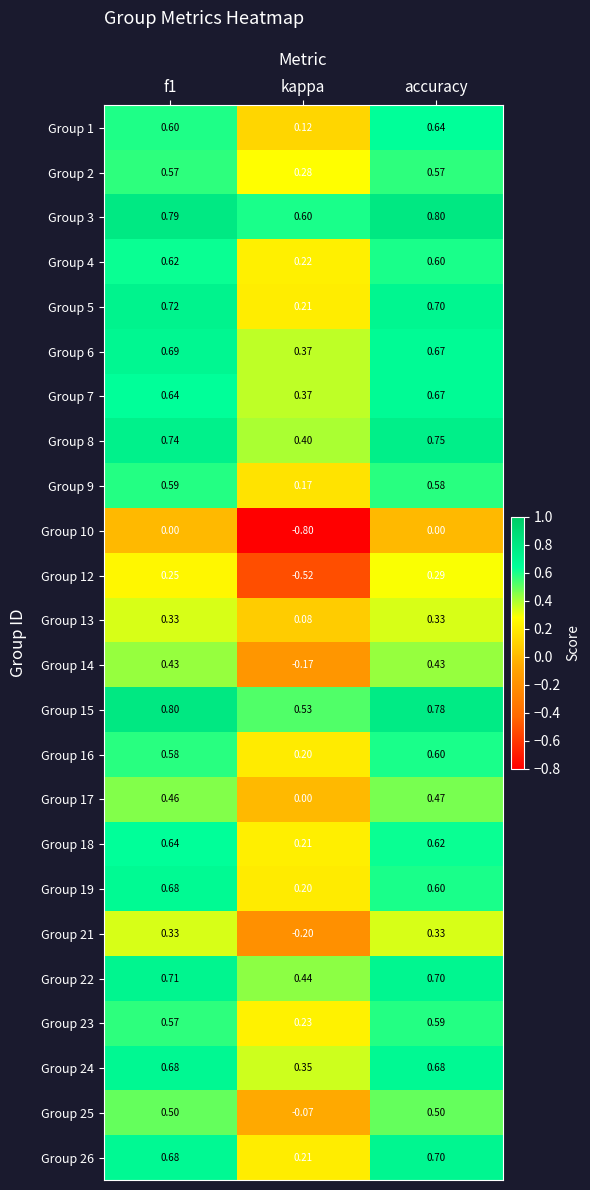

Which series has the largest total across all categories?

Group 3